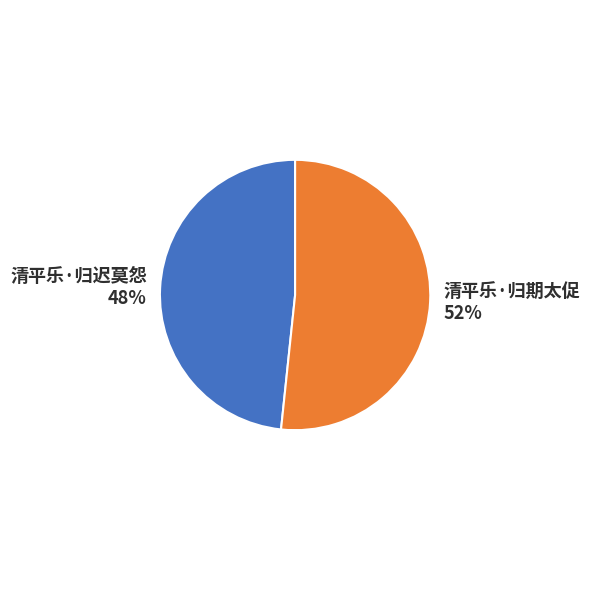

Combined, do 清平乐·归期太促 and 清平乐·归迟莫怨 account for over 50%?

Yes